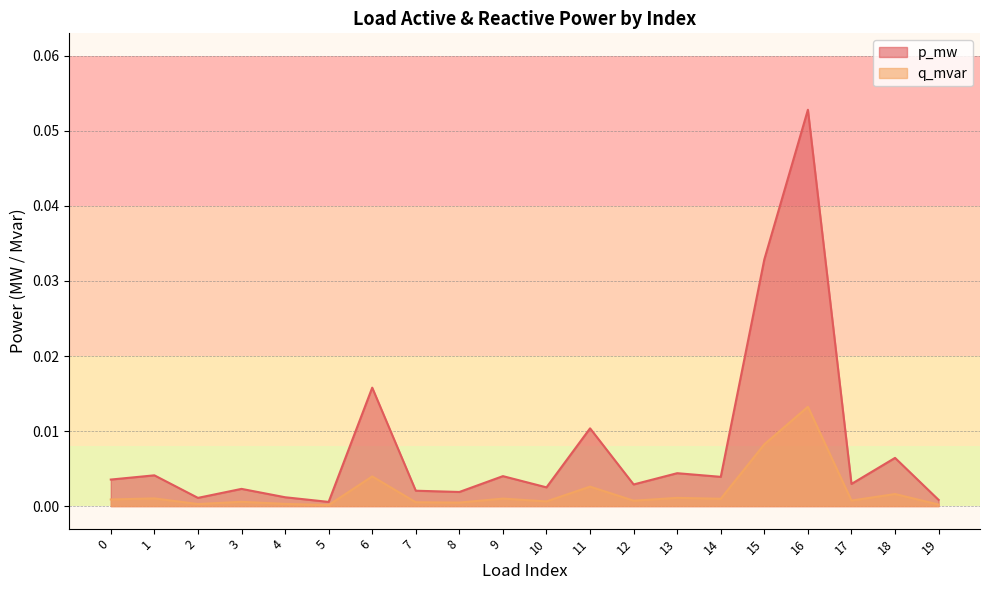

In q_mvar, how many points are lower than both neighbors (excluding endpoints)?

7